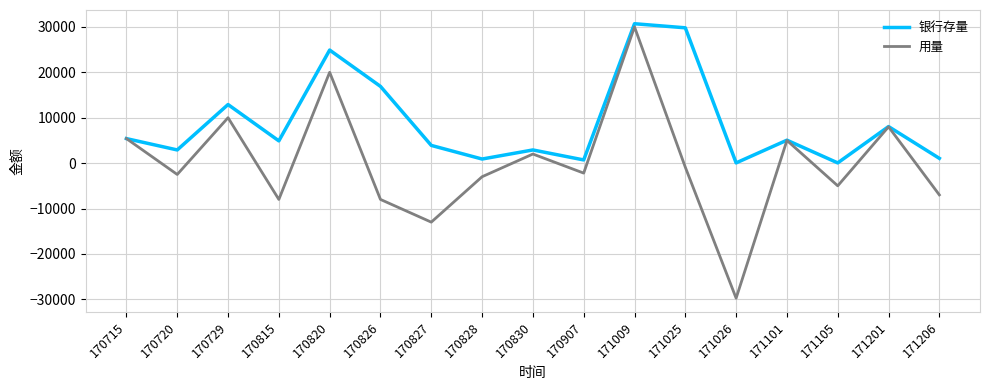

What is the sum of all 银行存量 values?

151050